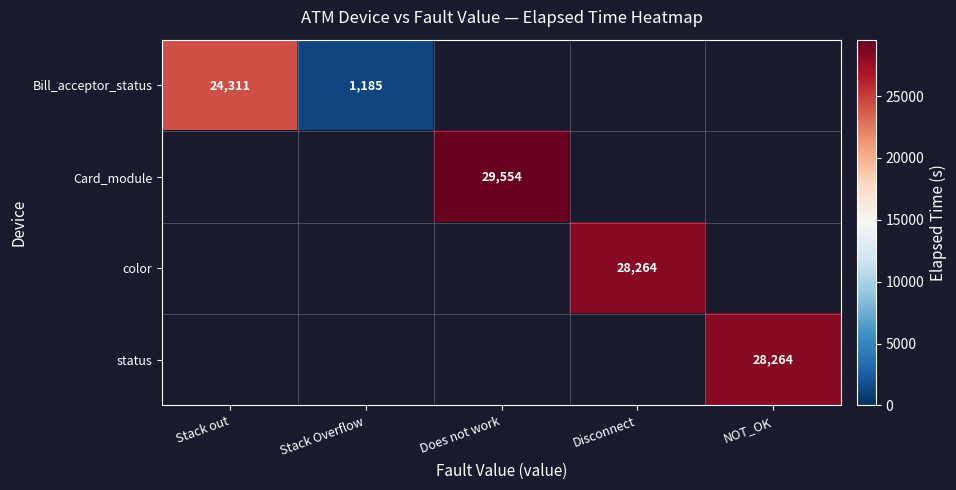

True or false: Card_module has a value of 29554 at Does not work.

True